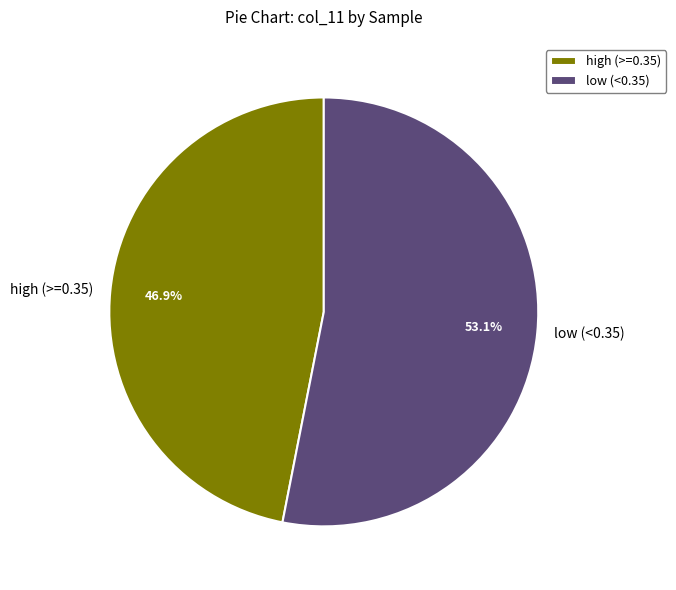

Count the number of slices in the pie.

2